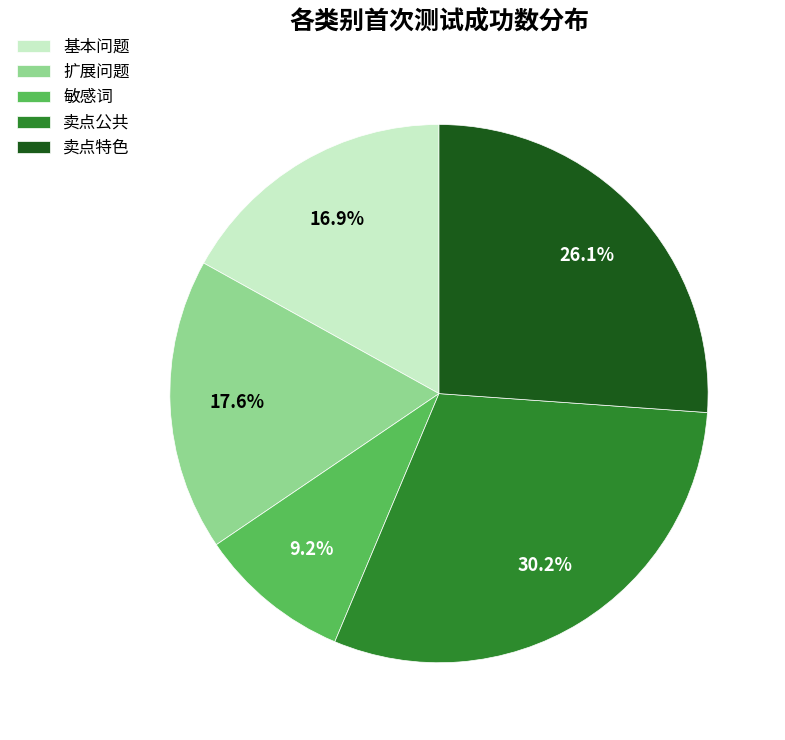

Does 敏感词 represent more than half of the total?

No